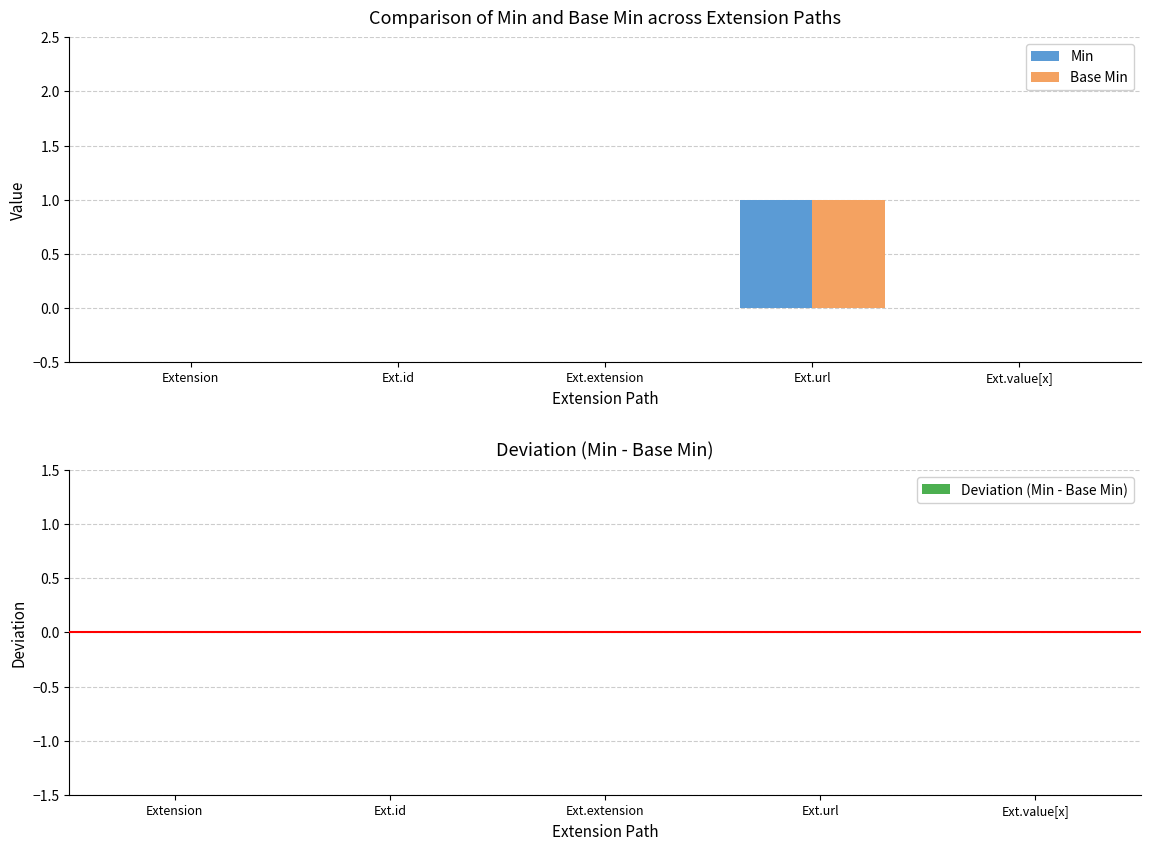

True or false: Base Min has a value of 0 at Ext.value[x].

True